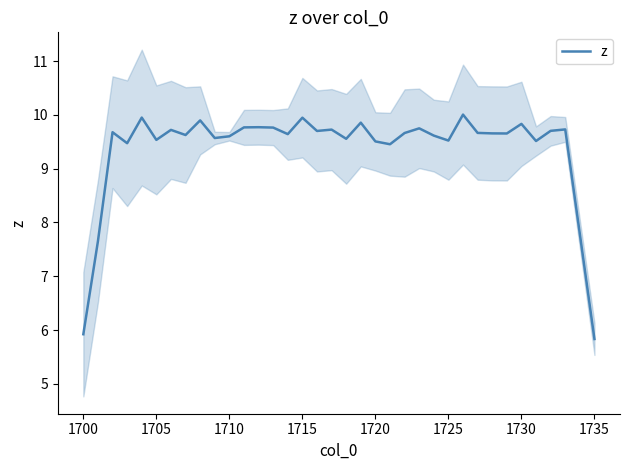

What is the minimum value for z?

5.8